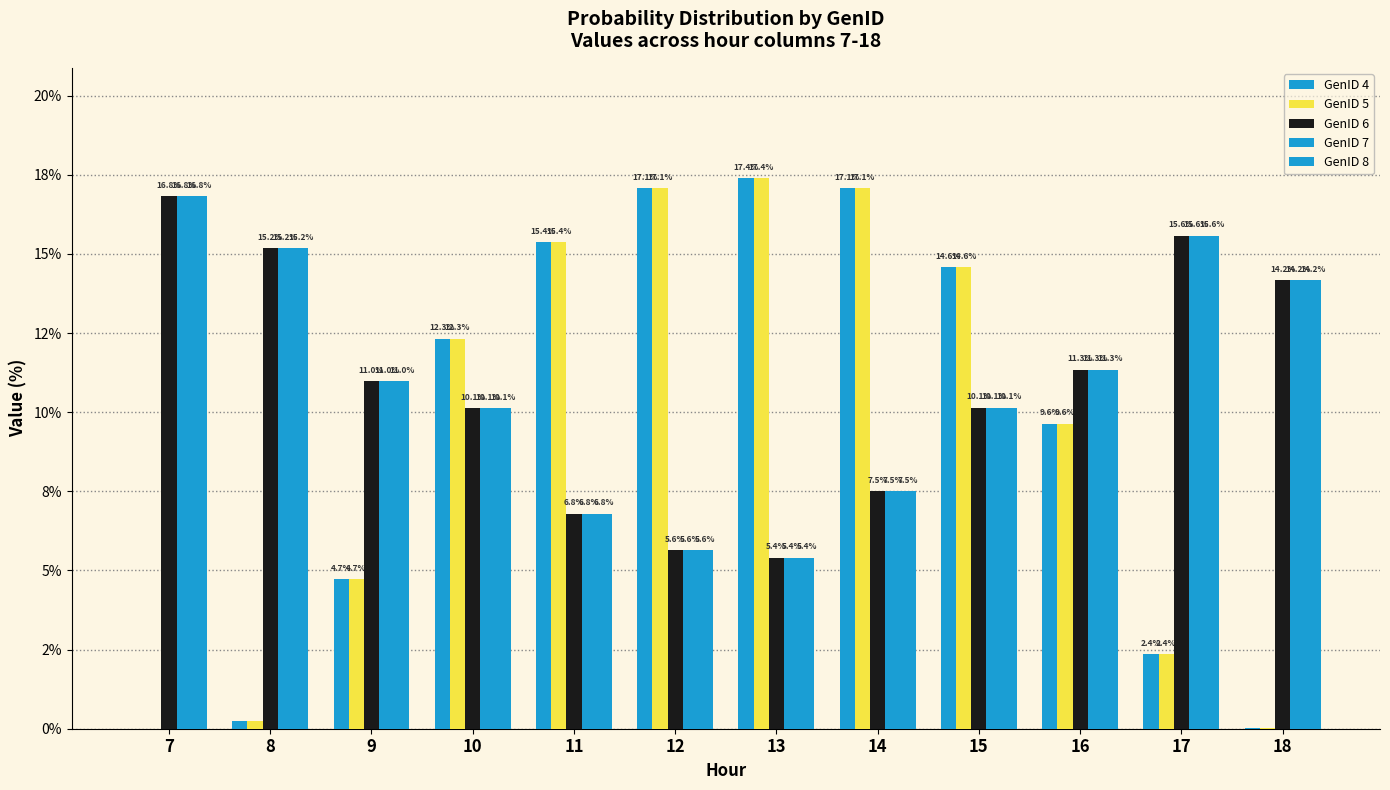

Are the bars grouped side by side (vs. stacked)?

Yes